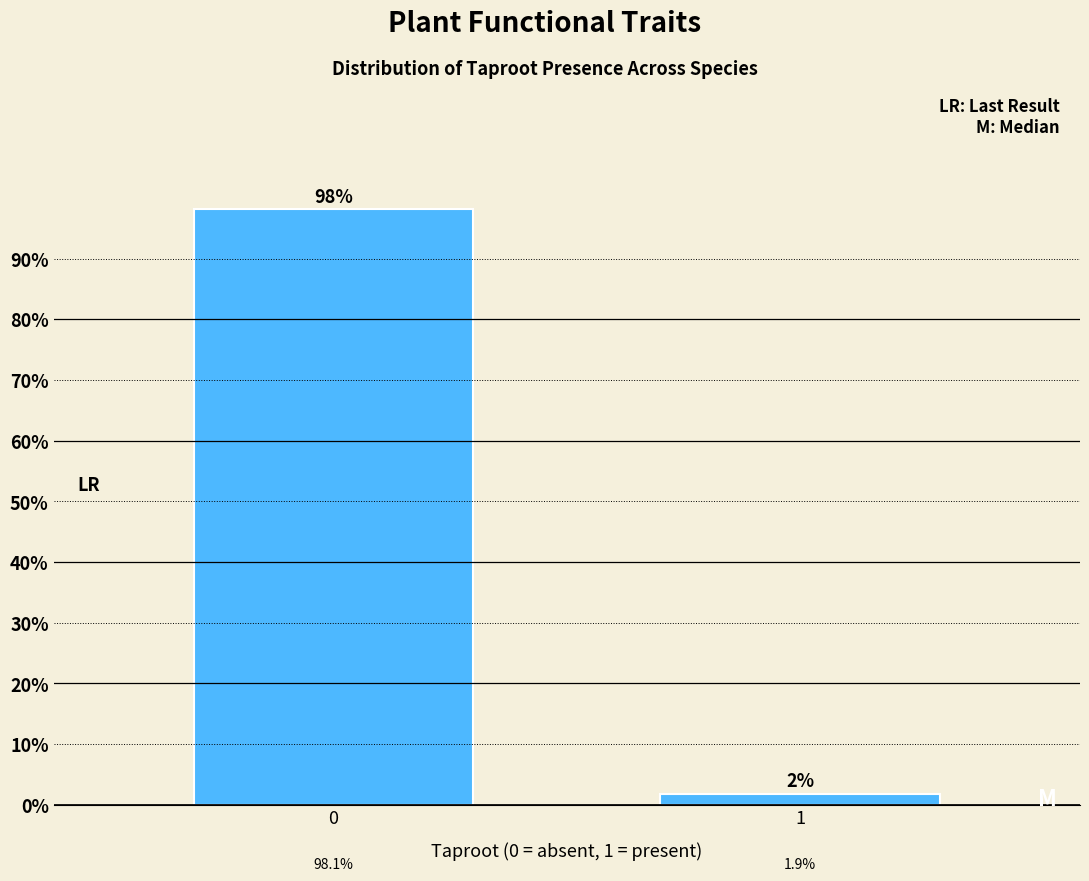

Reading left to right, transcribe all the data shown in this chart.

0=98.1	1=1.9